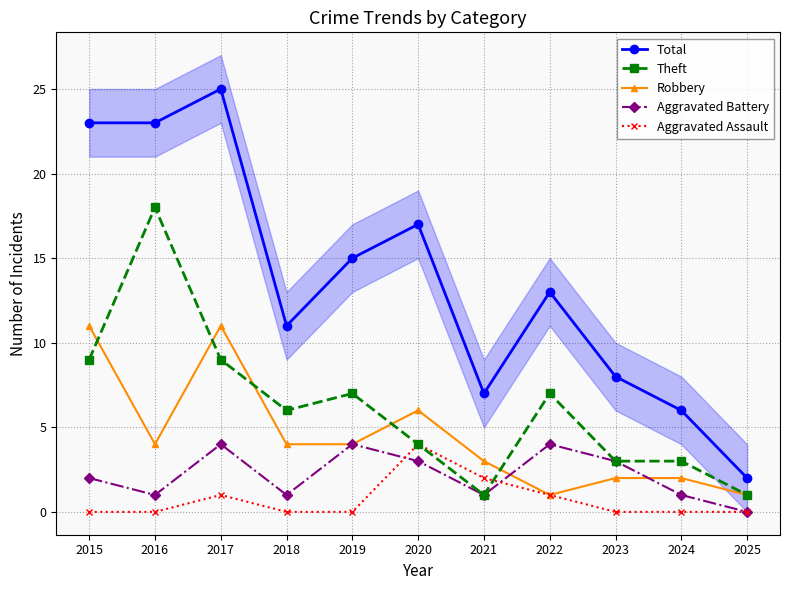

What is the average value of the Theft series?

6